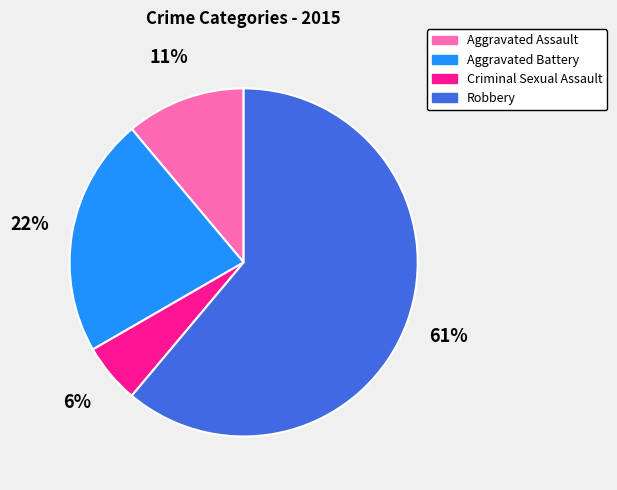

Rank the categories by value from lowest to highest.

Criminal Sexual Assault, Aggravated Assault, Aggravated Battery, Robbery